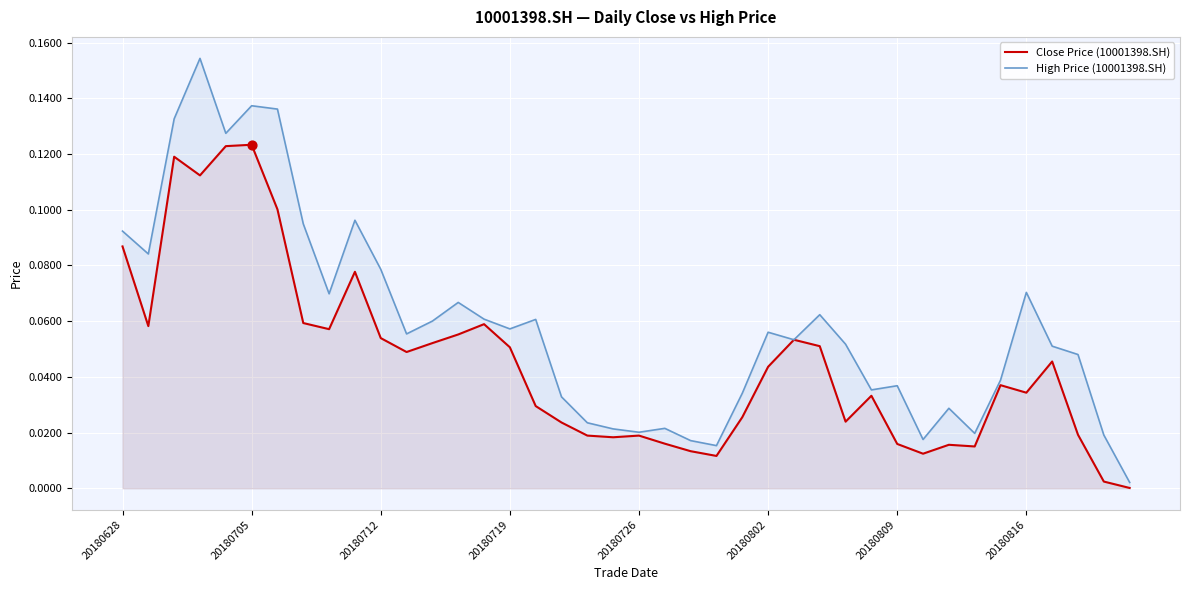

Is the value of High Price (10001398.SH) at 11 greater than the value of Close Price (10001398.SH) at 13?

Yes